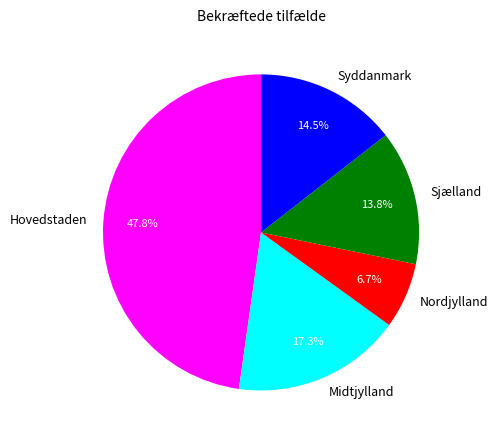

To the nearest percent, what is the difference between the Midtjylland and Hovedstaden slice percentages?

30%